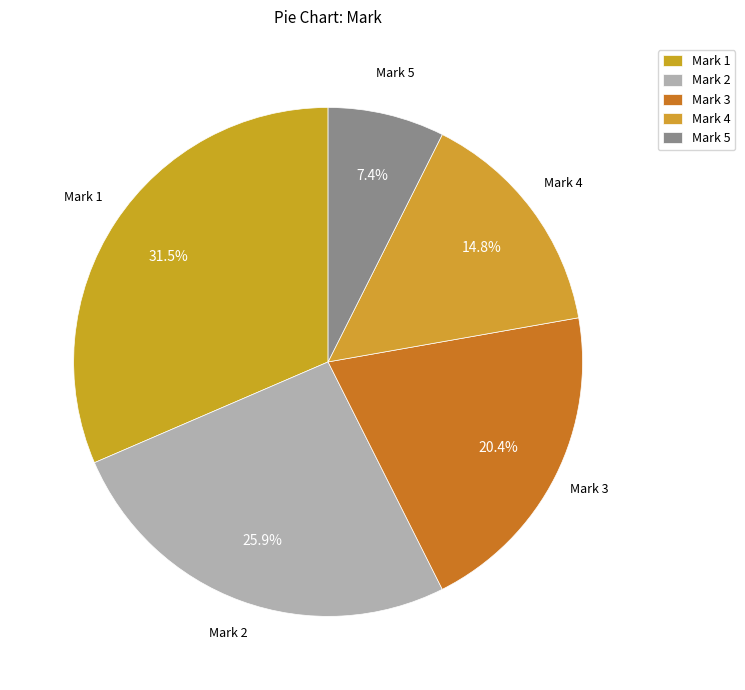

How many segments does this pie chart have?

5